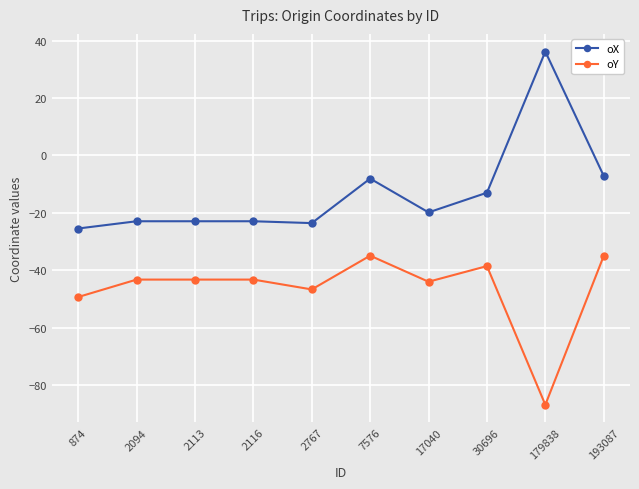

Which series has the largest range (max minus min)?

oX